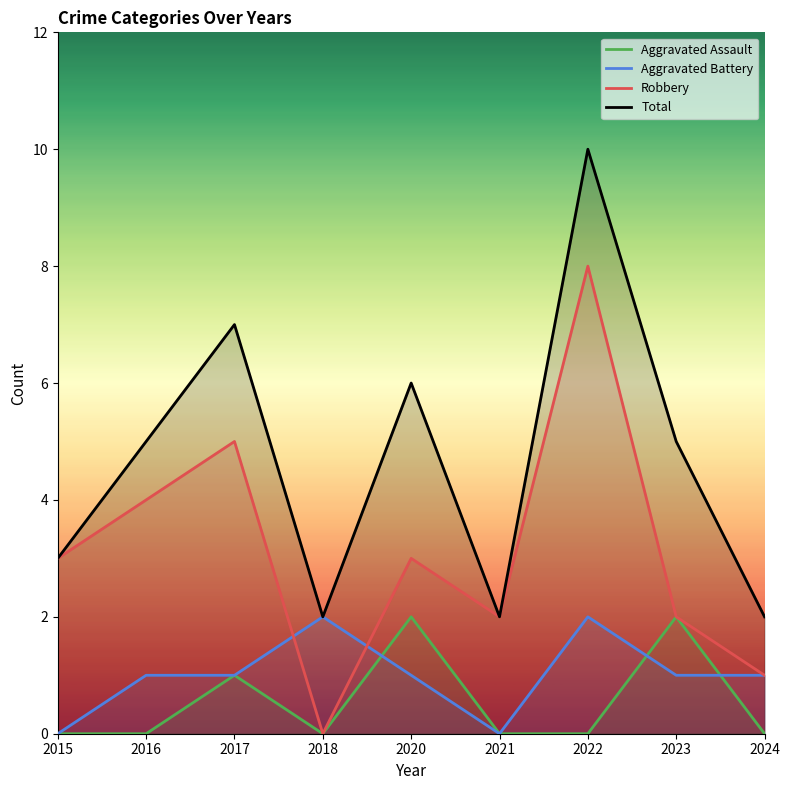

Reading left to right, what are all the values shown in this chart?

Aggravated Assault: 0	0	1	0	2	0	0	2	0
Aggravated Battery: 0	1	1	2	1	0	2	1	1
Robbery: 3	4	5	0	3	2	8	2	1
Total: 3	5	7	2	6	2	10	5	2